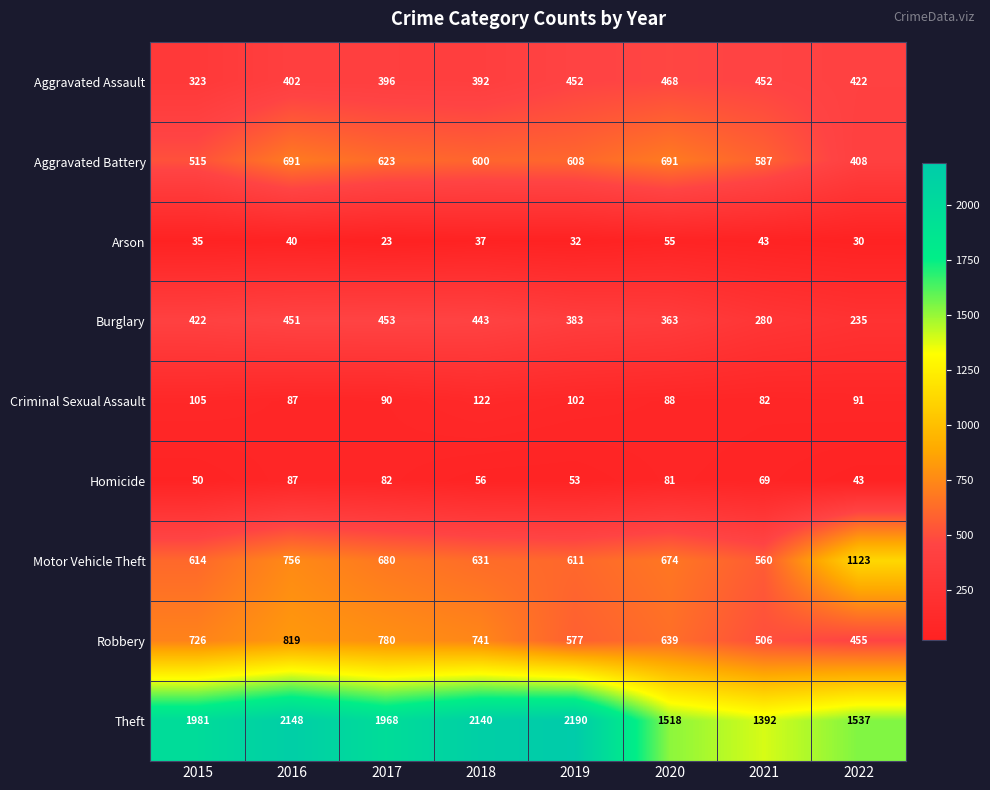

What is the spread (max minus min) of values at 2022?

1507